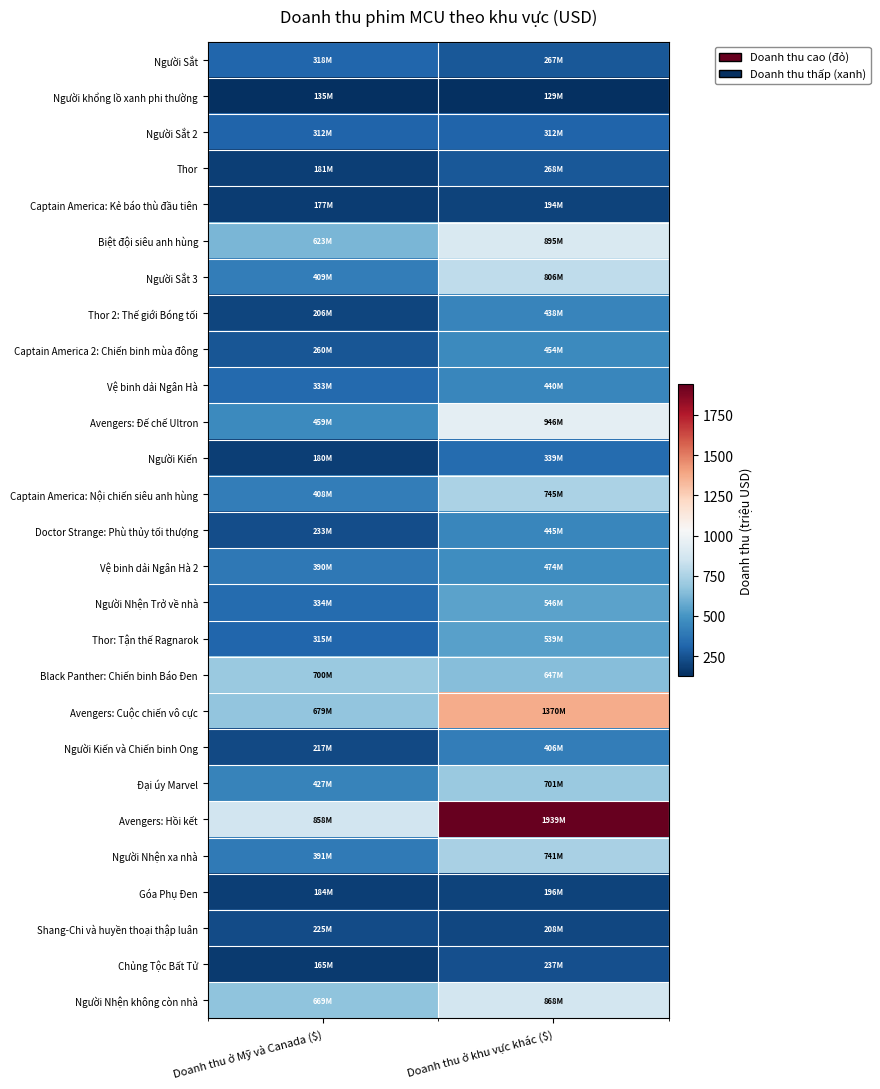

What is the minimum value shown in the chart?

128.6